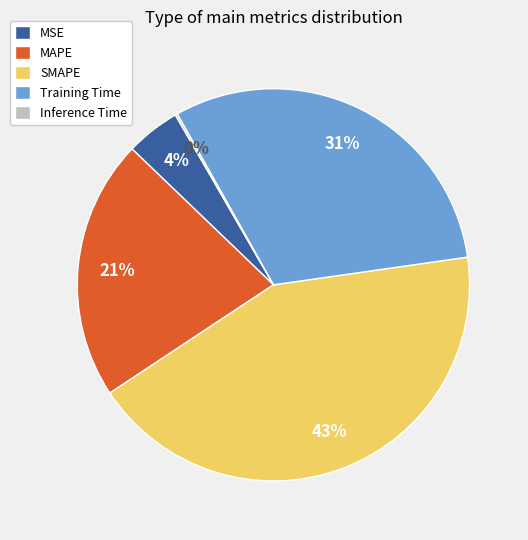

What percentage is the Training Time slice, to the nearest percent?

31%